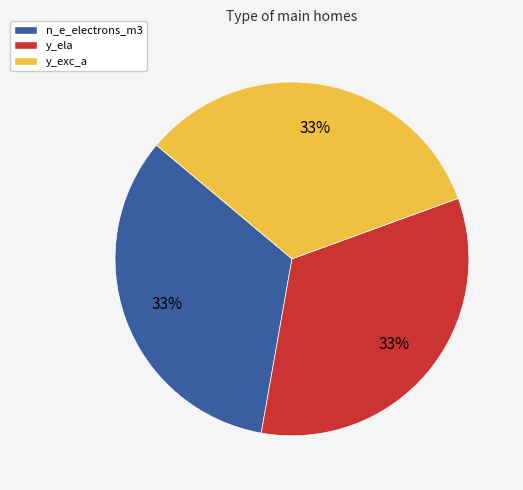

To the nearest percent, what is the average slice percentage?

33%